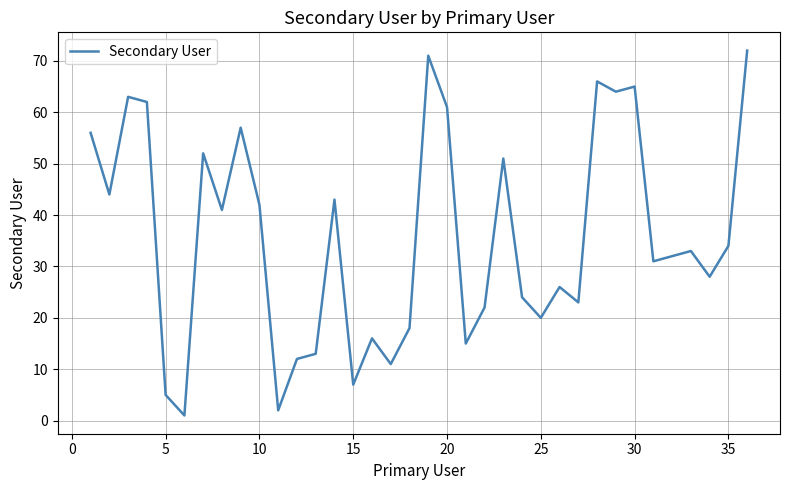

What is the maximum value shown in the chart?

72